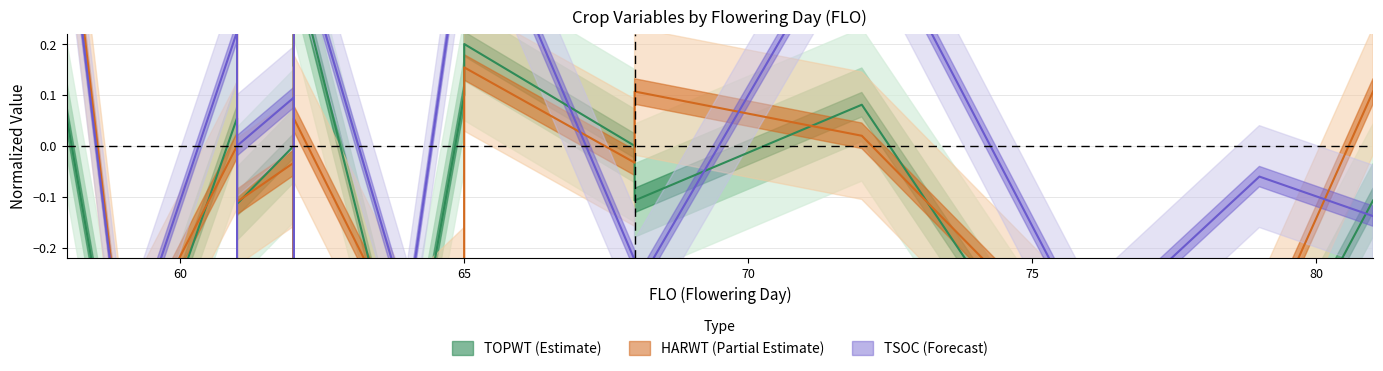

How many times do HARWT and TOPWT cross each other?

10